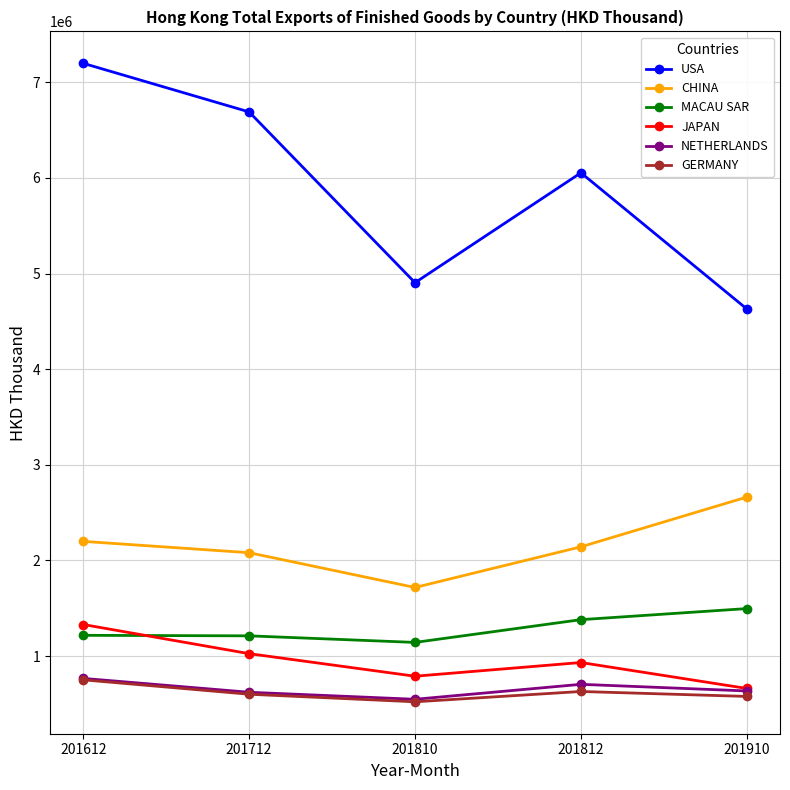

True or false: CHINA and GERMANY cross at least once.

False